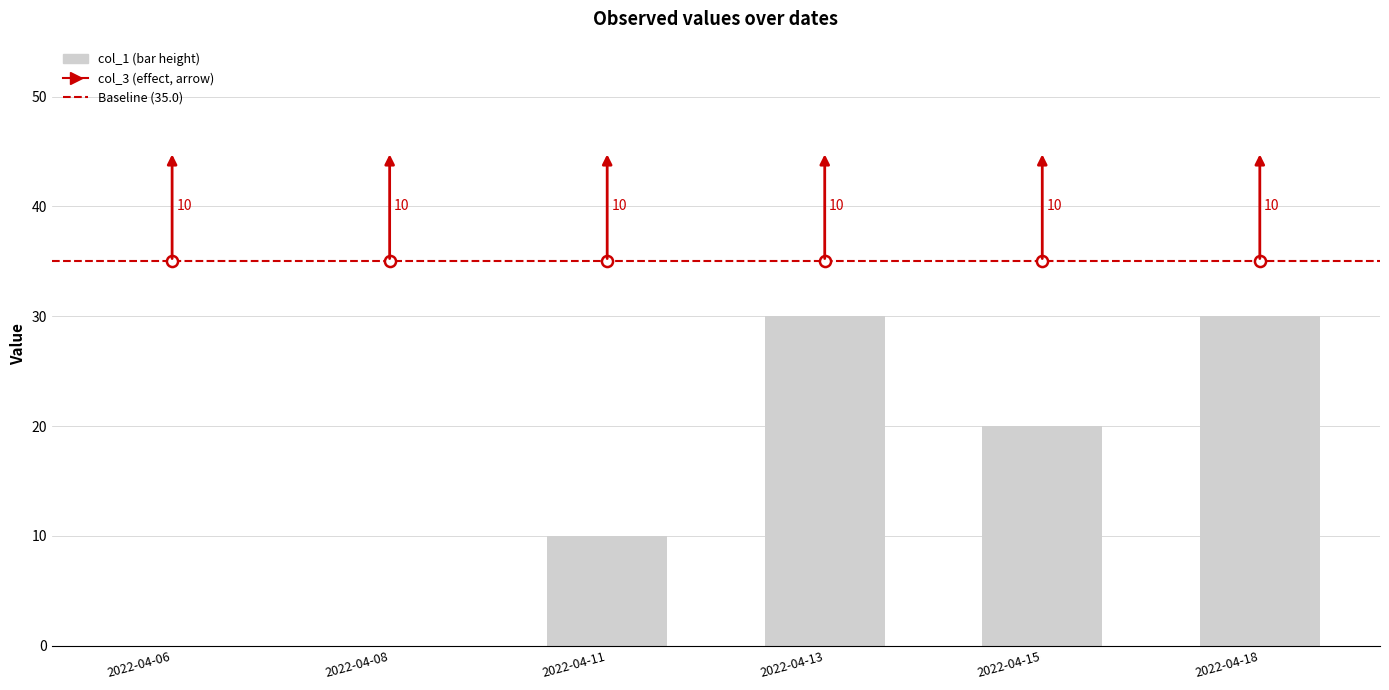

Read the value at 2022-04-13, to the nearest 10.

30